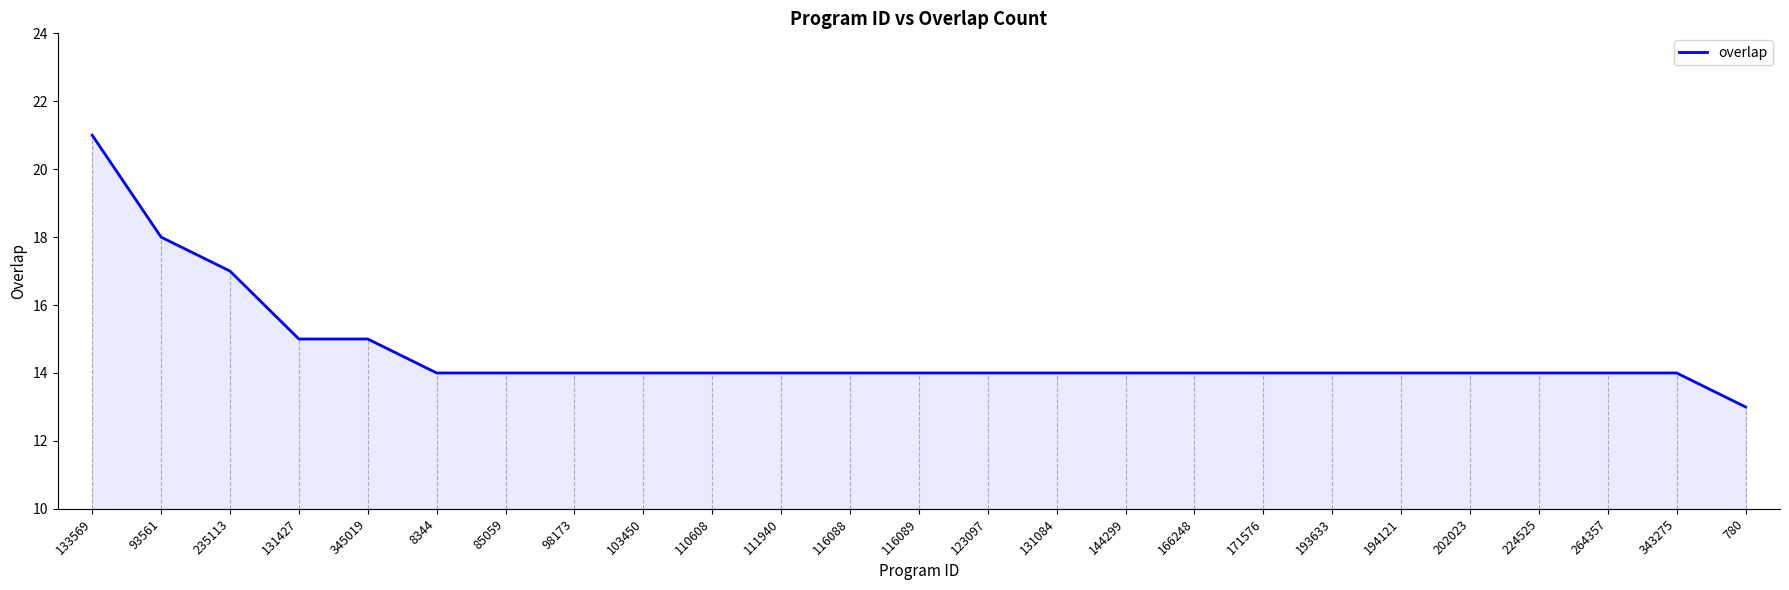

Reading left to right, extract all data points from this chart.

21	18	17	15	15	14	14	14	14	14	14	14	14	14	14	14	14	14	14	14	14	14	14	14	13